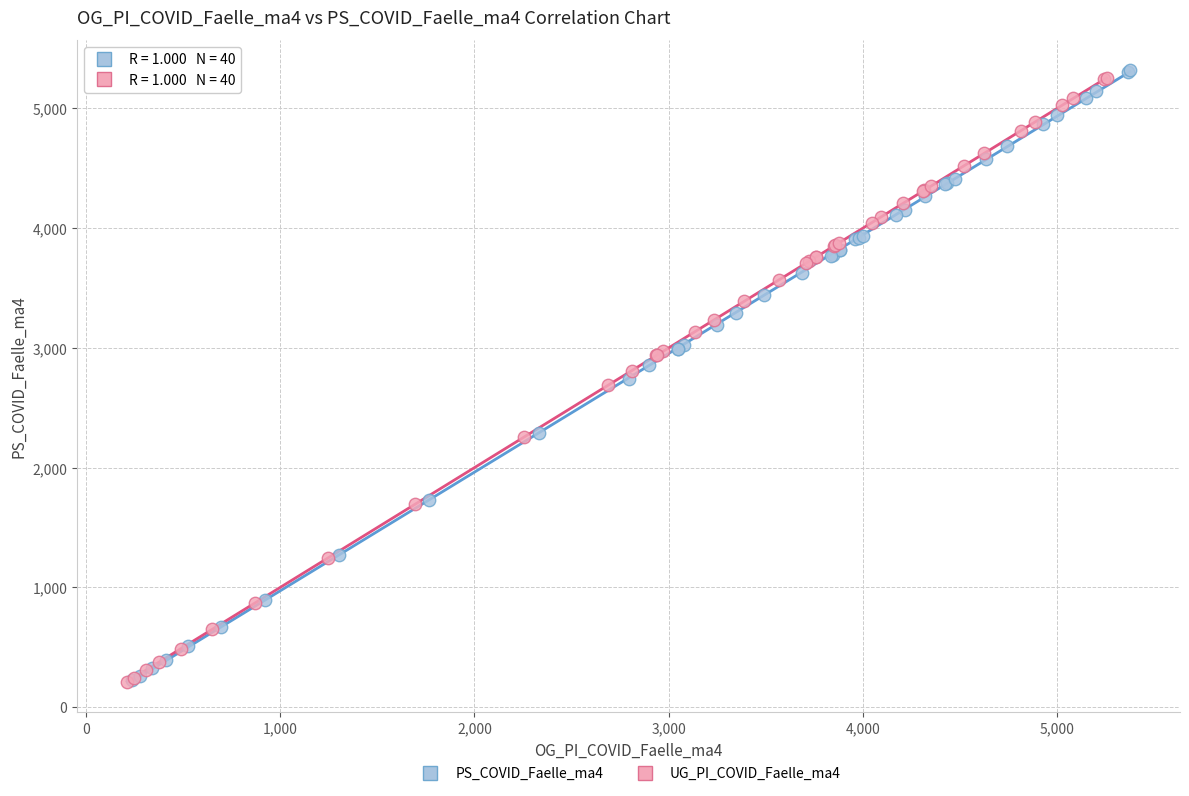

Which series has the widest spread of Y values?

PS_COVID_Faelle_ma4